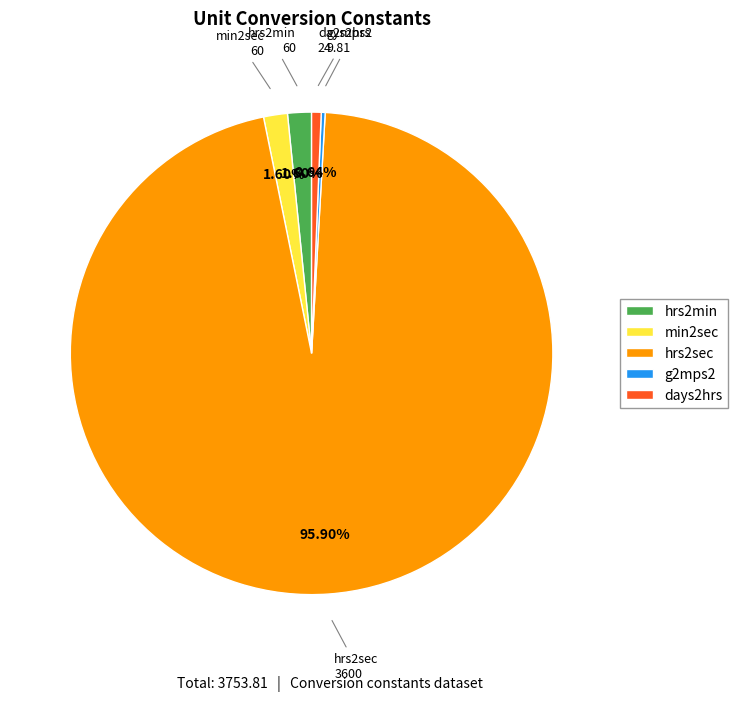

Approximately how many times larger is the value at min2sec compared to hrs2min?

1.0